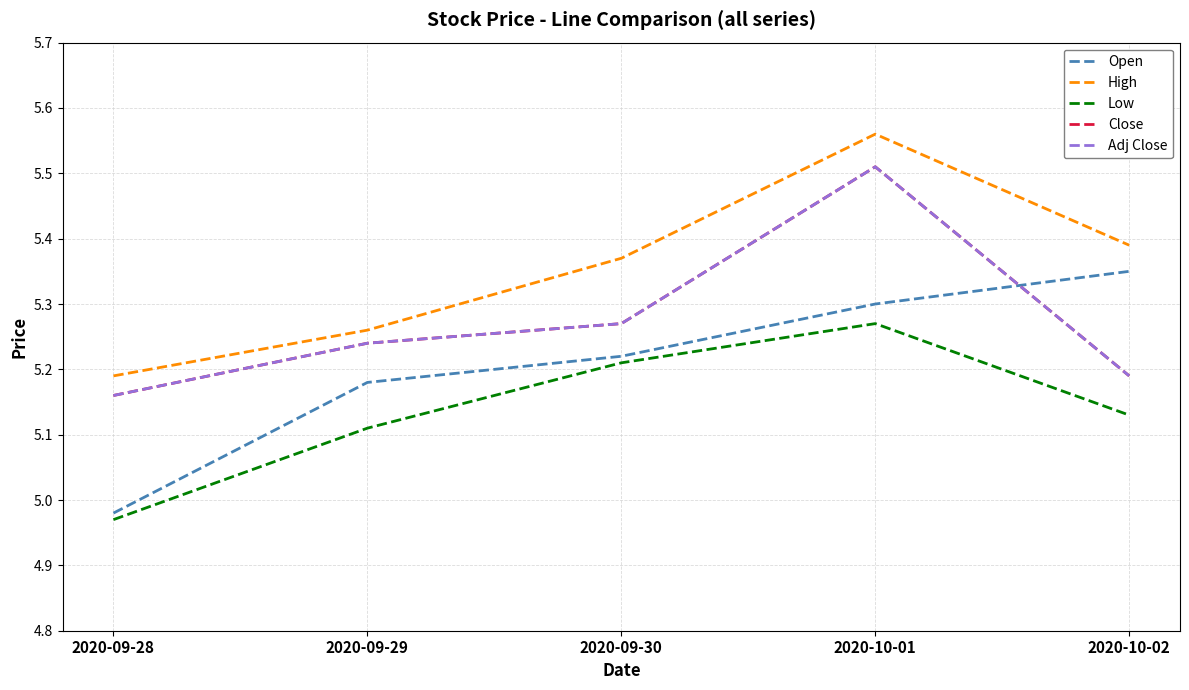

Does the chart display data point markers on the line(s)?

No